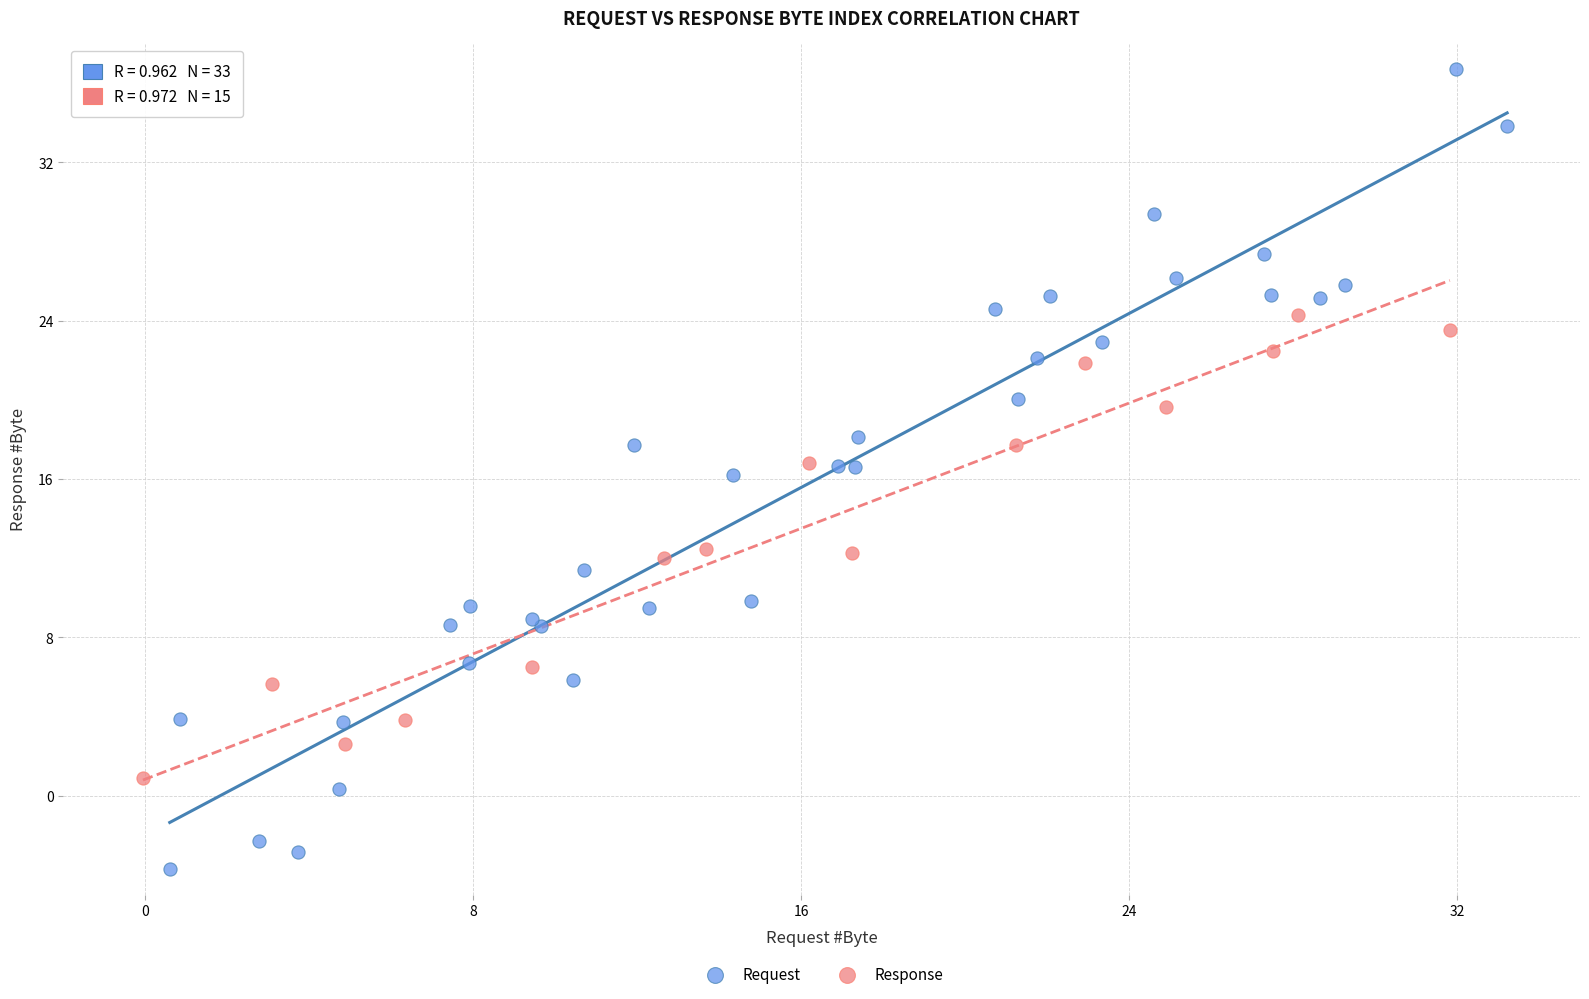

Which series contains the lowest Y value?

Request